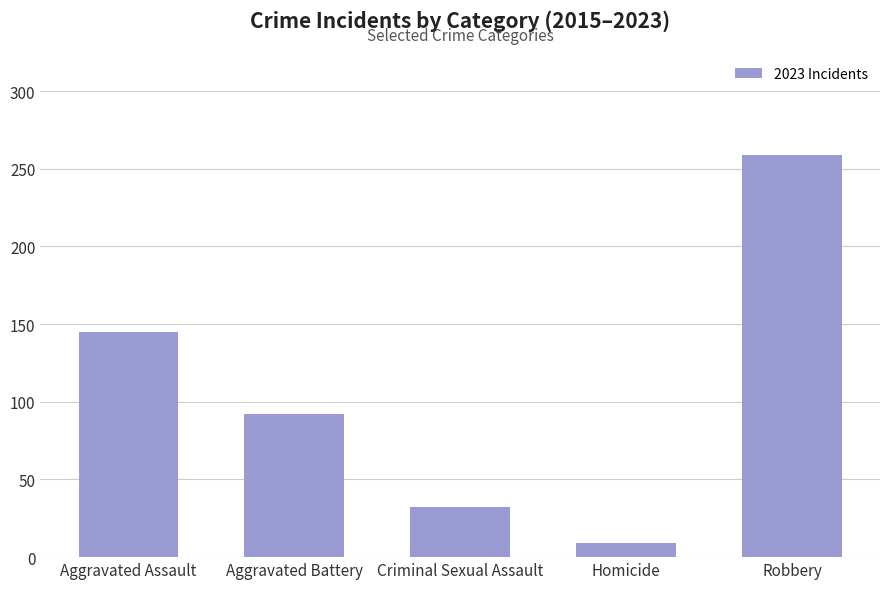

Rank the categories by value from lowest to highest.

Homicide, Criminal Sexual Assault, Aggravated Battery, Aggravated Assault, Robbery